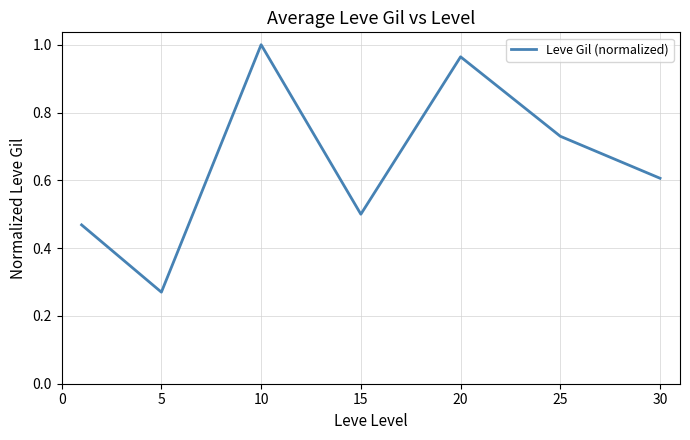

What is the sum of all values?

4.5